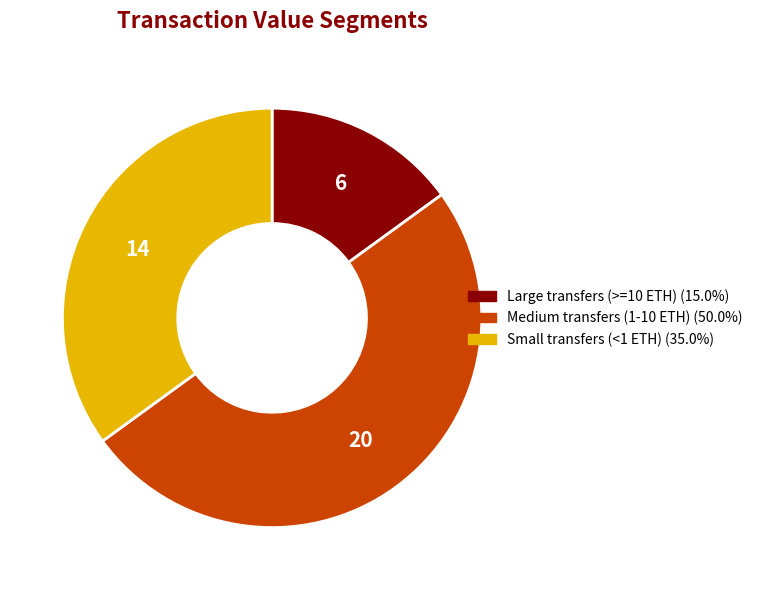

Is the sum of Small transfers (<1 ETH) (35.0%) and Medium transfers (1-10 ETH) (50.0%) greater than half?

Yes